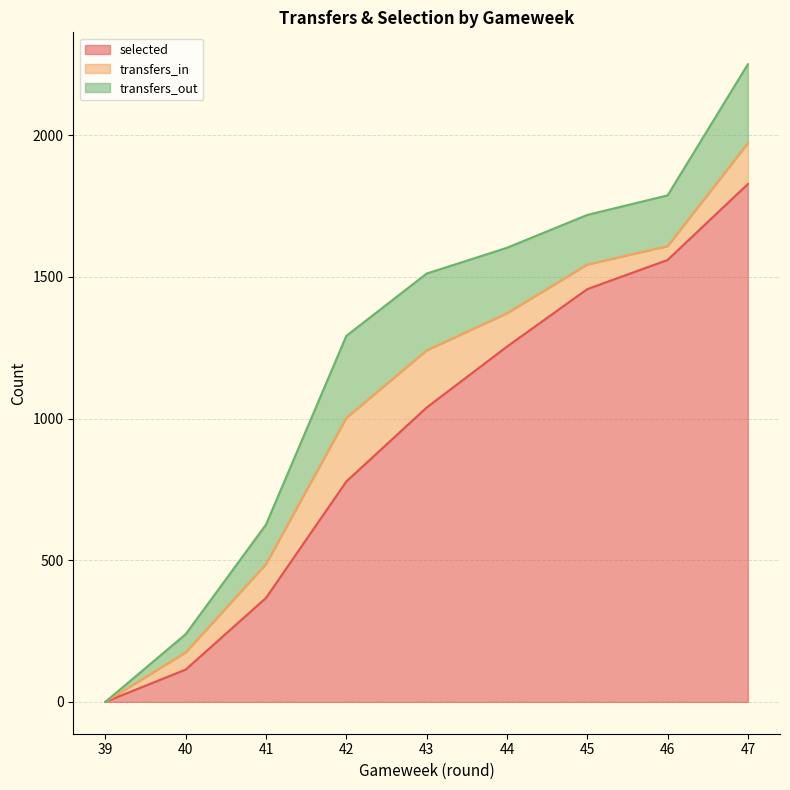

Which label corresponds to the largest value in the chart?

47